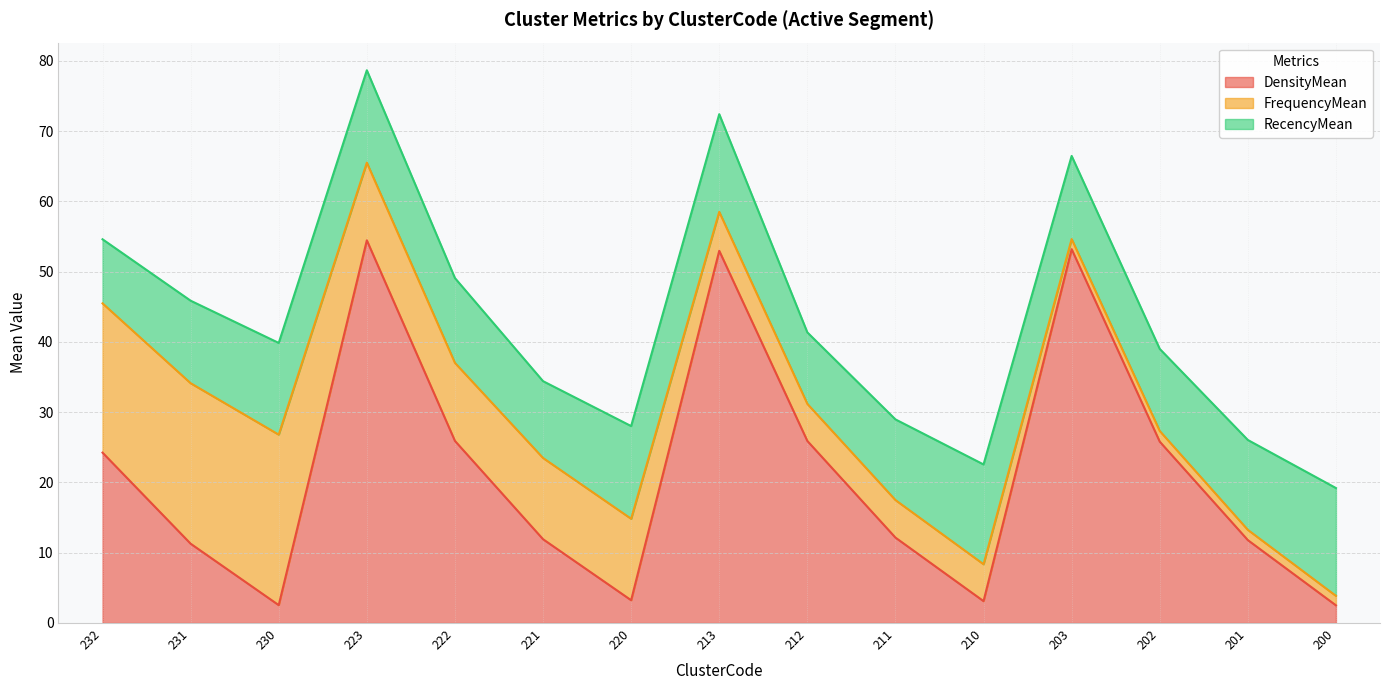

What is the lowest value of the FrequencyMean series?

1.4